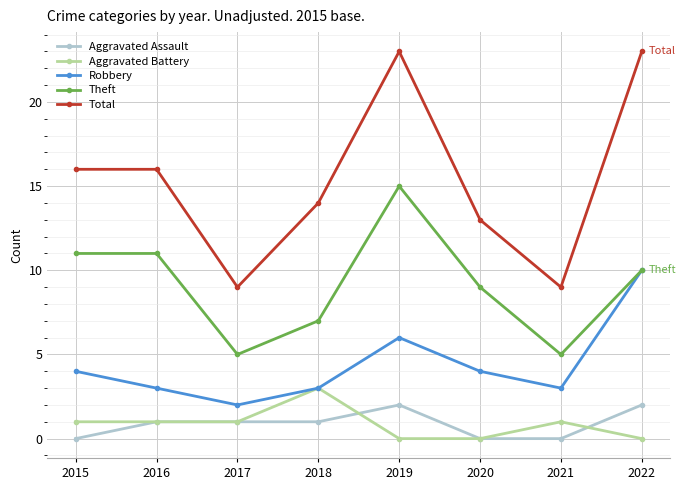

How many lines are shown in the chart?

5